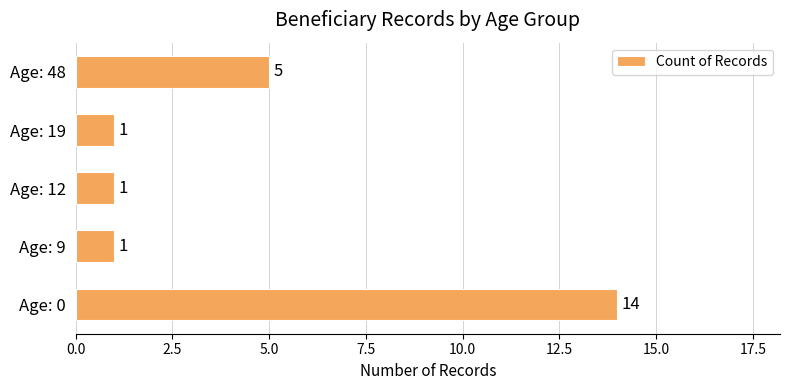

What is the difference between the maximum and minimum values?

13